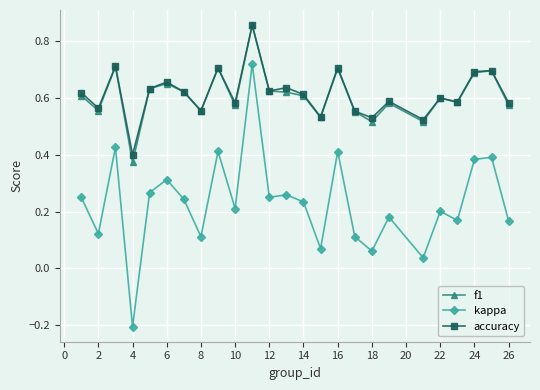

True or false: f1 and kappa intersect in this chart.

False